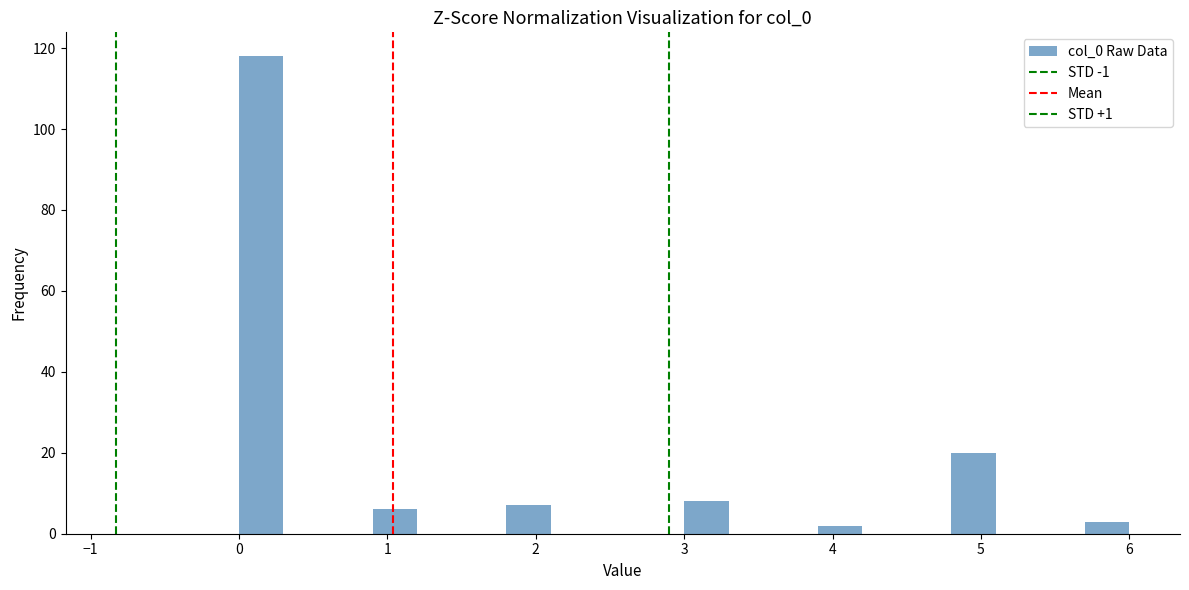

Around what value on the x-axis is the tallest bar? Give the approximate position of its centre, as read against the axis.

0.2